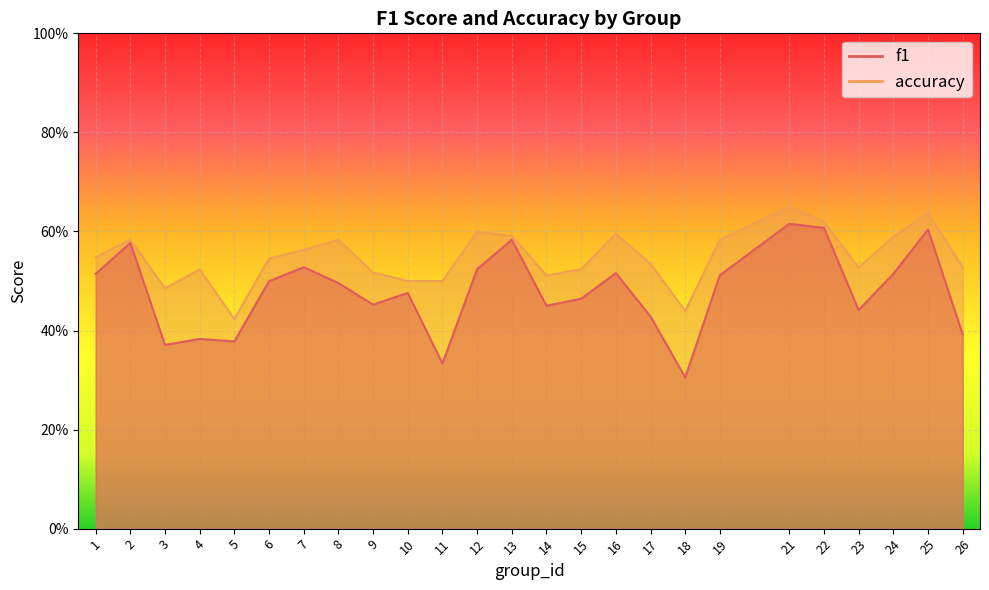

Reading right to left, what are all the values shown in this chart?

f1: 0.4	0.6	0.5	0.4	0.6	0.6	0.5	0.3	0.4	0.5	0.5	0.5	0.6	0.5	0.3	0.5	0.5	0.5	0.5	0.5	0.4	0.4	0.4	0.6	0.5
accuracy: 0.5	0.6	0.6	0.5	0.6	0.7	0.6	0.4	0.5	0.6	0.5	0.5	0.6	0.6	0.5	0.5	0.5	0.6	0.6	0.5	0.4	0.5	0.5	0.6	0.5